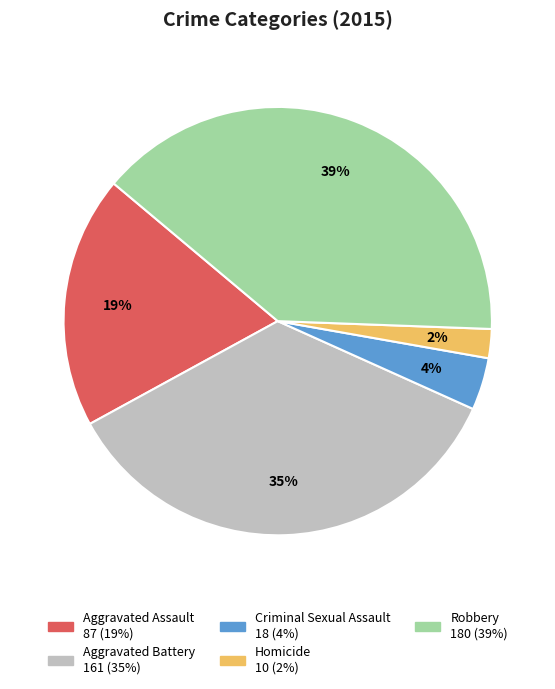

Is it true that Homicide is 10% of the pie?

False